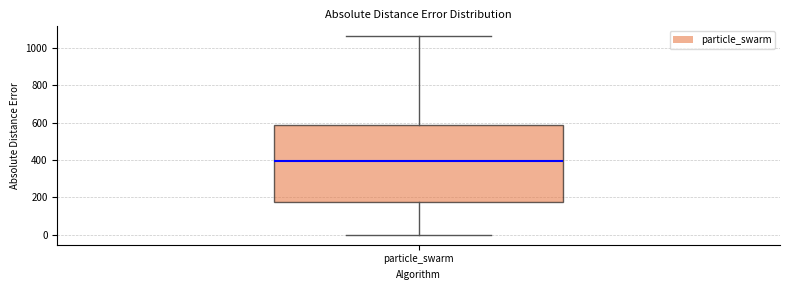

Read this box plot against the y-axis: the position of the median line, the range covered by the box, and the ends of both whiskers. The values are not printed on the chart, so give them approximately, as read against the axis.

median 400, box 180 to 580, whiskers 0 to 1060